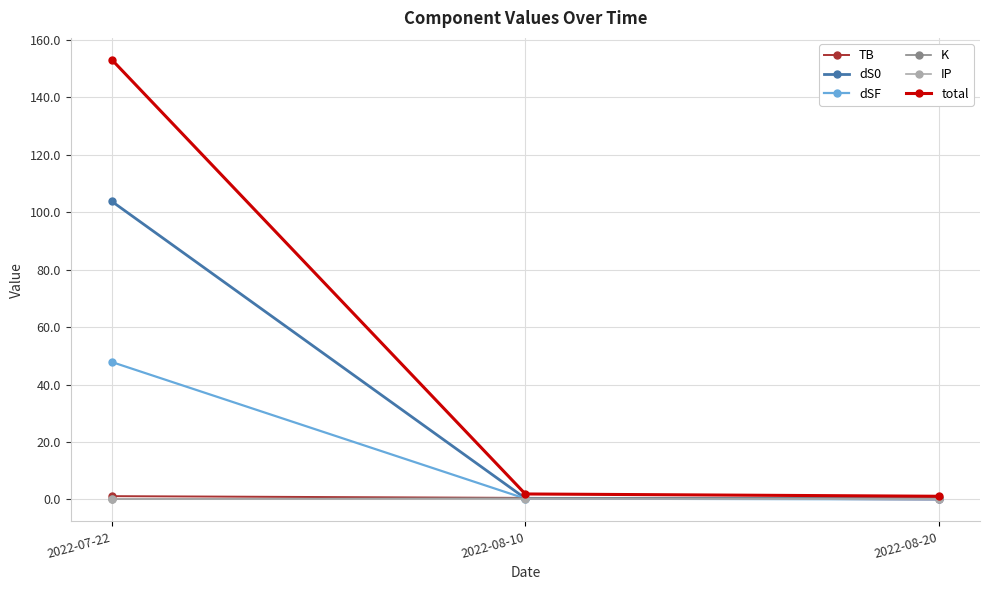

Does the chart have visible grid lines?

Yes